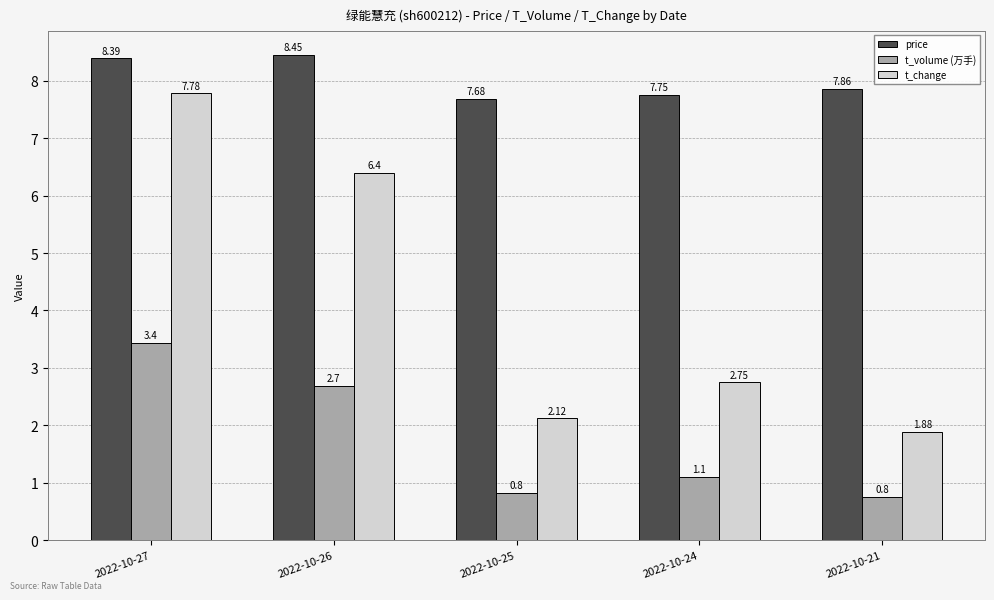

What is the difference between the maximum and minimum values in the t_change series?

5.9